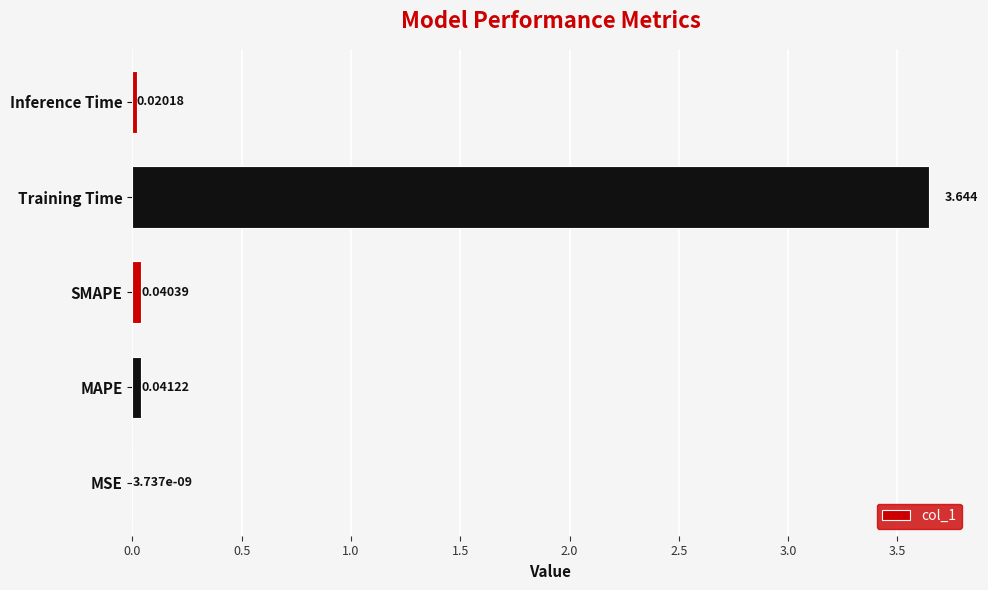

Between SMAPE and MSE, which is larger?

SMAPE